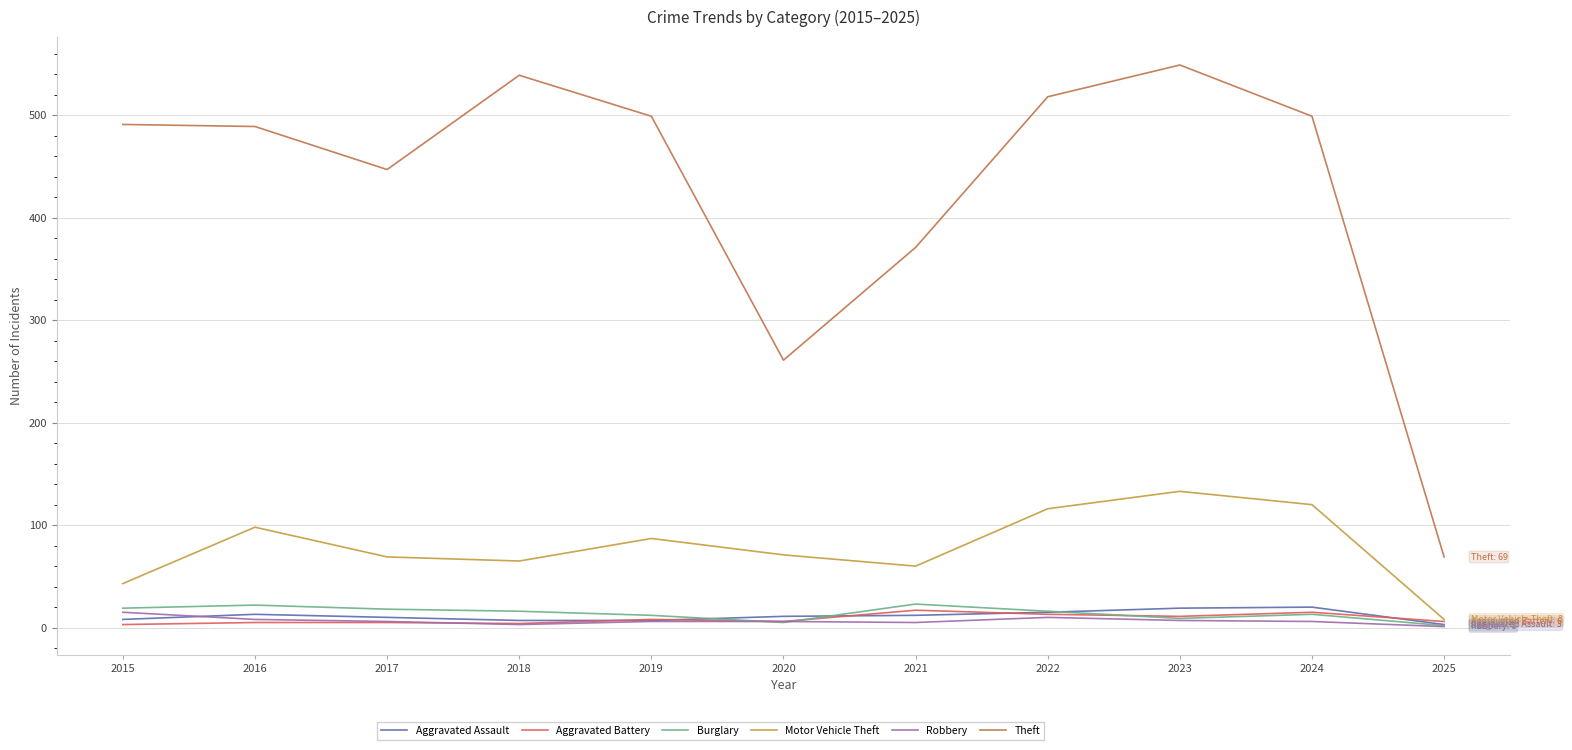

Is this an area chart (filled region under the line)?

No